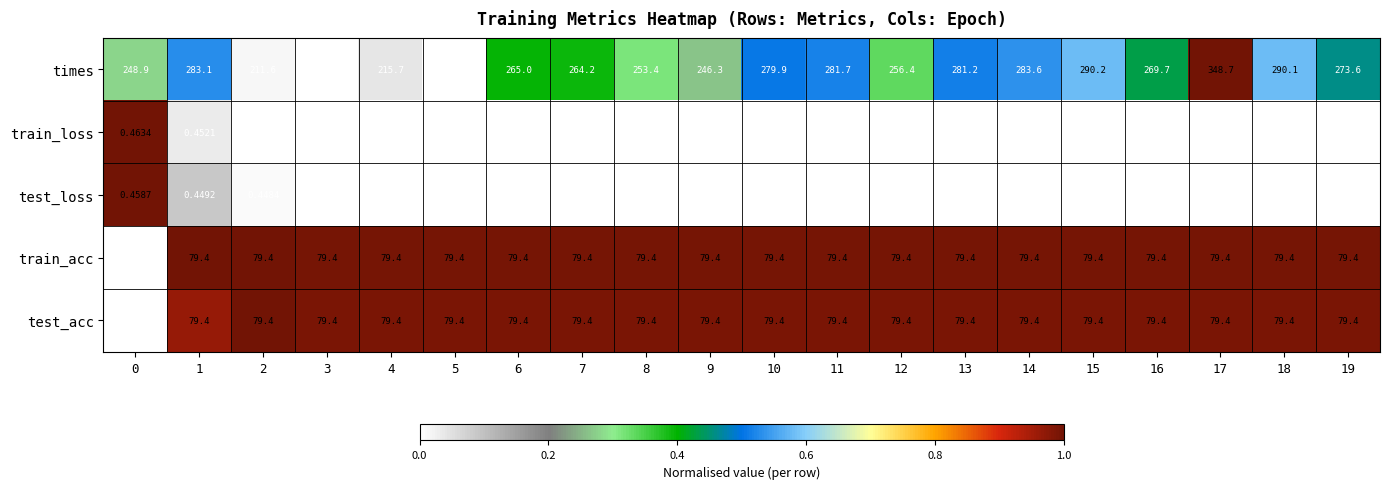

Which series has the largest total across all categories?

times